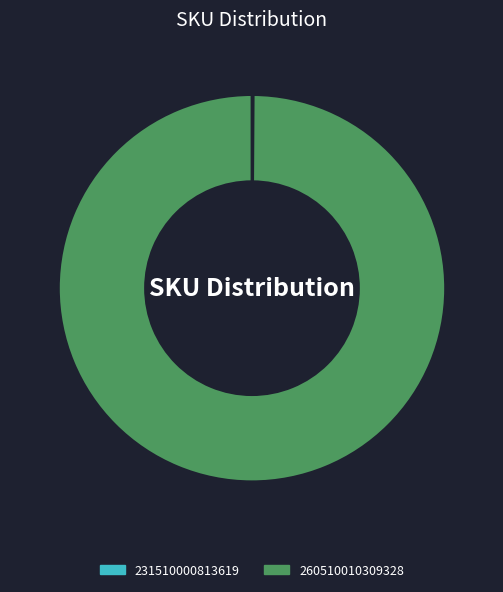

Which slice is the largest?

260510010309328